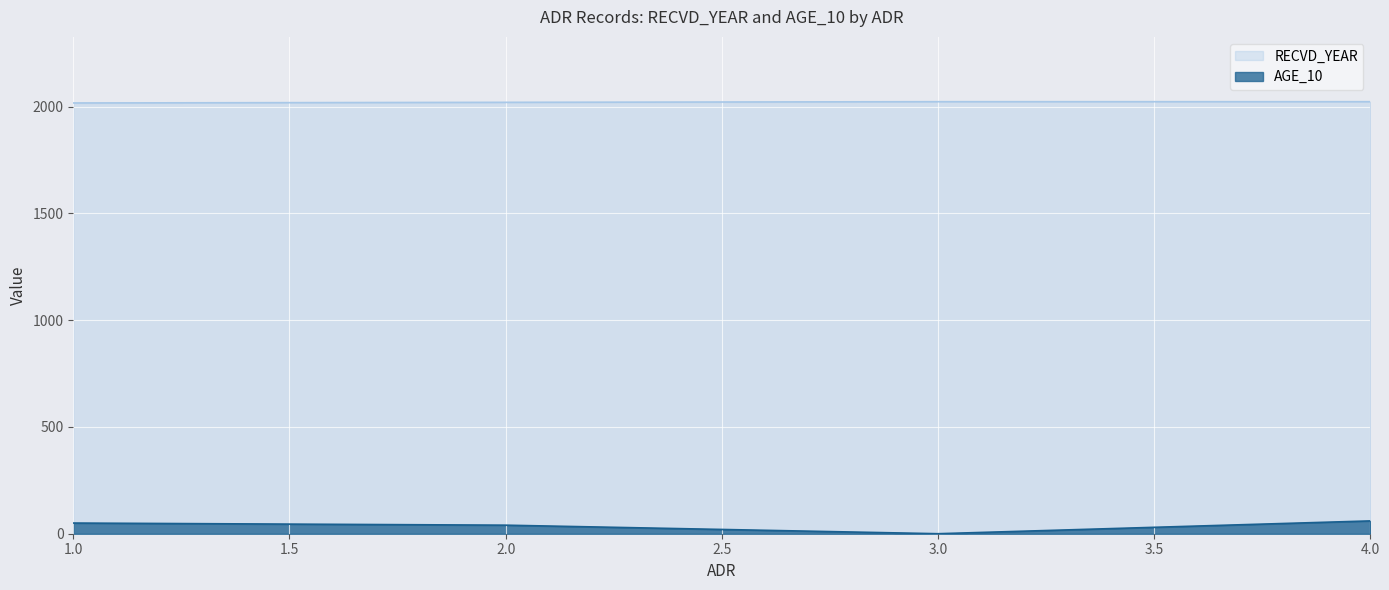

Is the value of RECVD_YEAR at 3.0 greater than the value of AGE_10 at 4.0?

Yes